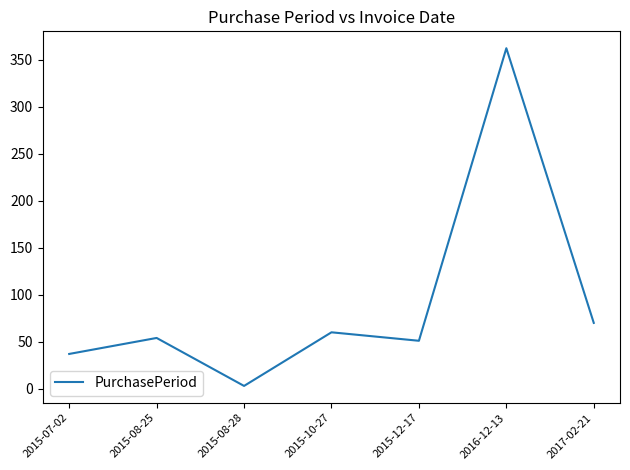

The chart shows a value of 3 at 2015-08-28. True or false?

True